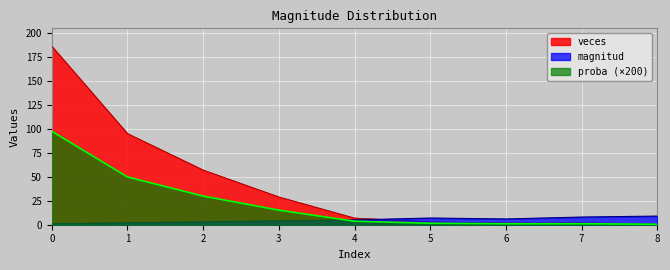

Reading left to right, extract all data points from this chart.

magnitud: 0=1.0	1=2.0	2=3.0	3=4.0	4=5.0	5=7.0	6=6.0	7=8.0	8=9.0
veces: 0=186.0	1=95.0	2=57.0	3=29.0	4=7.0	5=3.0	6=2.0	7=2.0	8=1.0
proba: 0=97.4	1=49.7	2=29.8	3=15.2	4=3.7	5=1.6	6=1.0	7=1.0	8=0.5